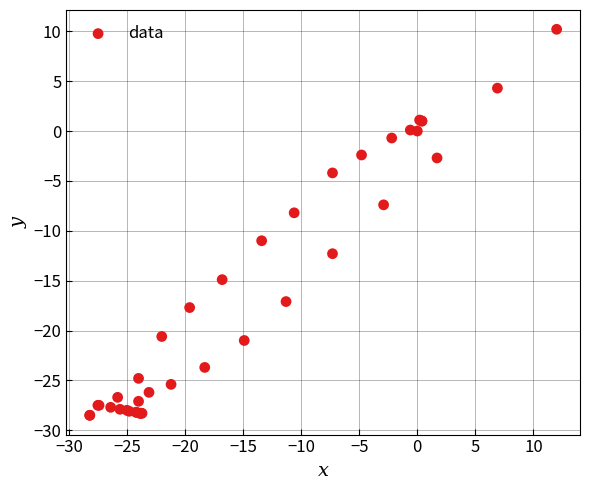

What Y value in the scatter plot is closest to -9?

-8.2